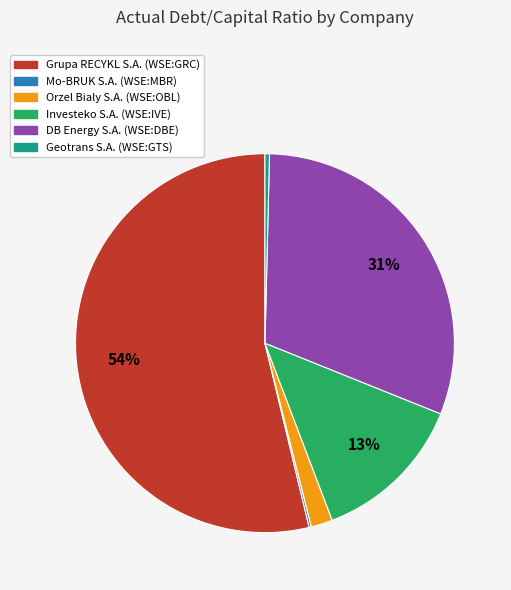

Which slice is the largest?

Grupa RECYKL S.A. (WSE:GRC)